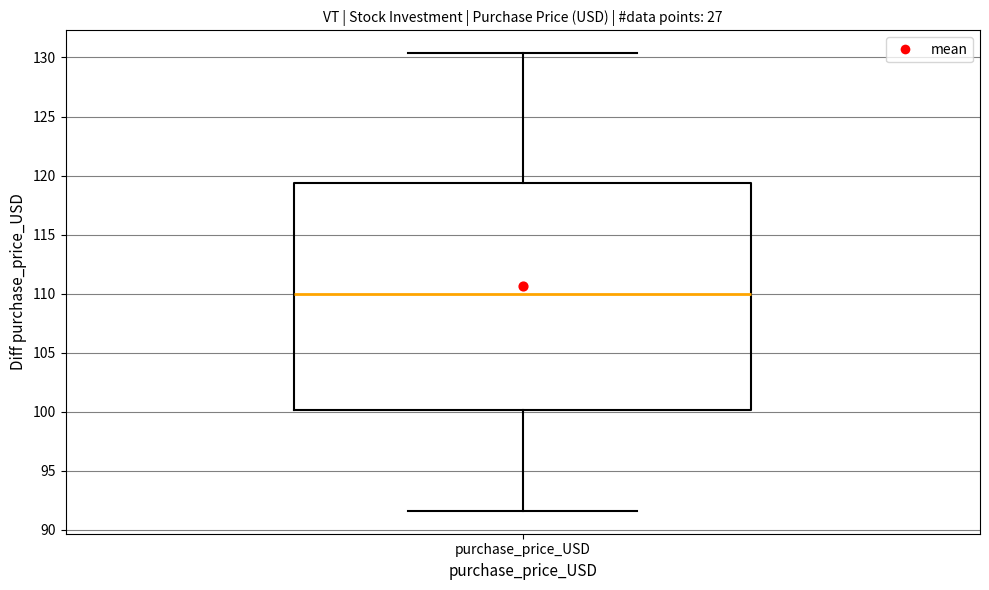

Where does the median line of the box for purchase_price_USD sit on the y-axis? The values are not printed on the chart, so give them approximately, as read against the axis.

110.0